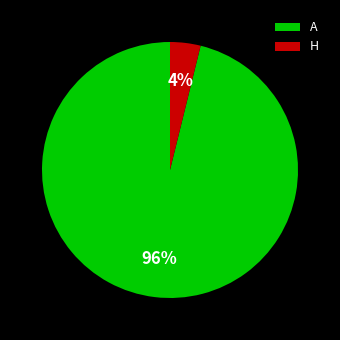

Is the sum of A and H greater than half?

Yes